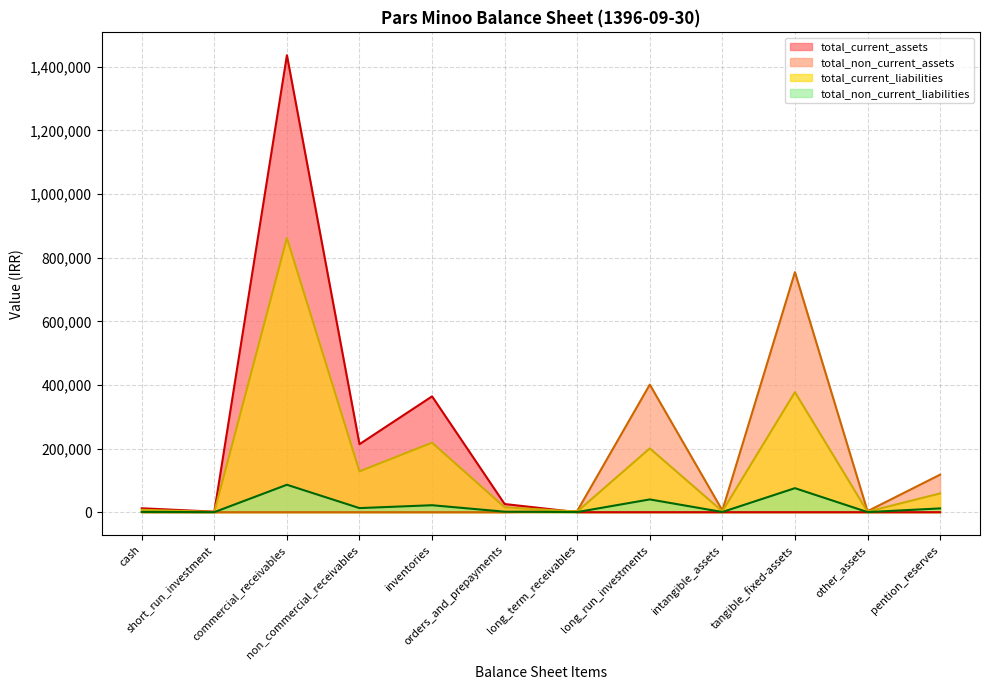

What is the approximate value of total_current_liabilities at commercial_receivables?

861846.0